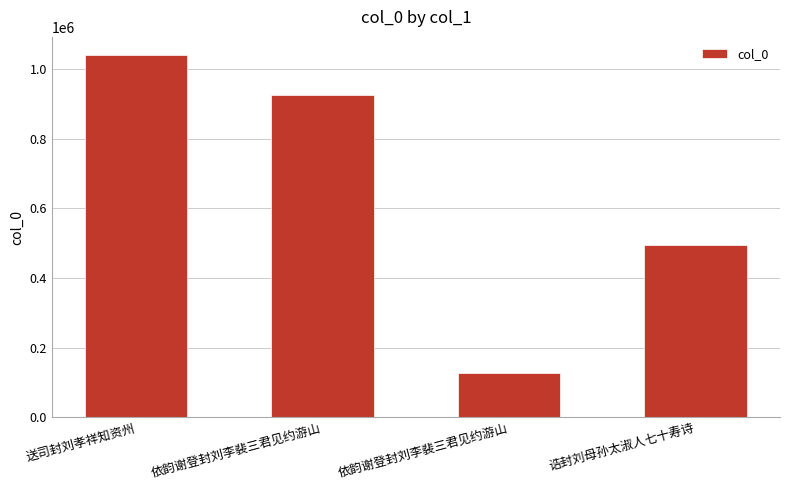

How many data points are less than 927068?

2